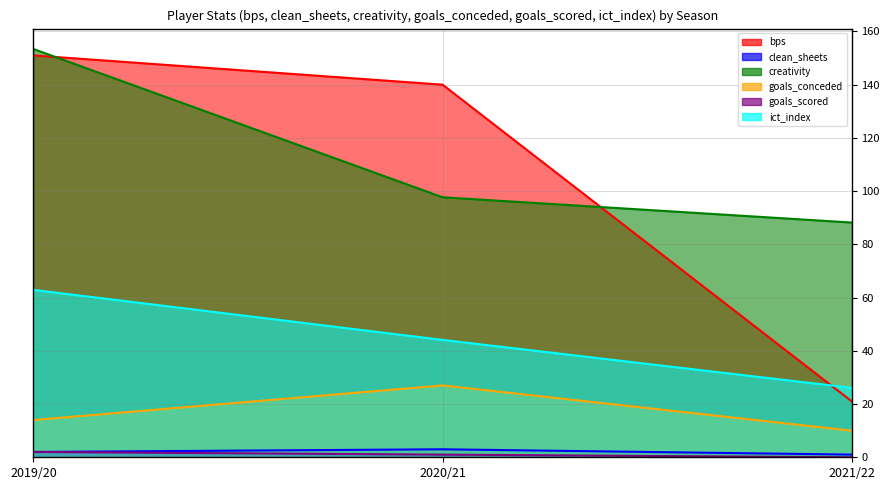

What is the difference between the second highest and minimum values in the goals_scored series?

1.0